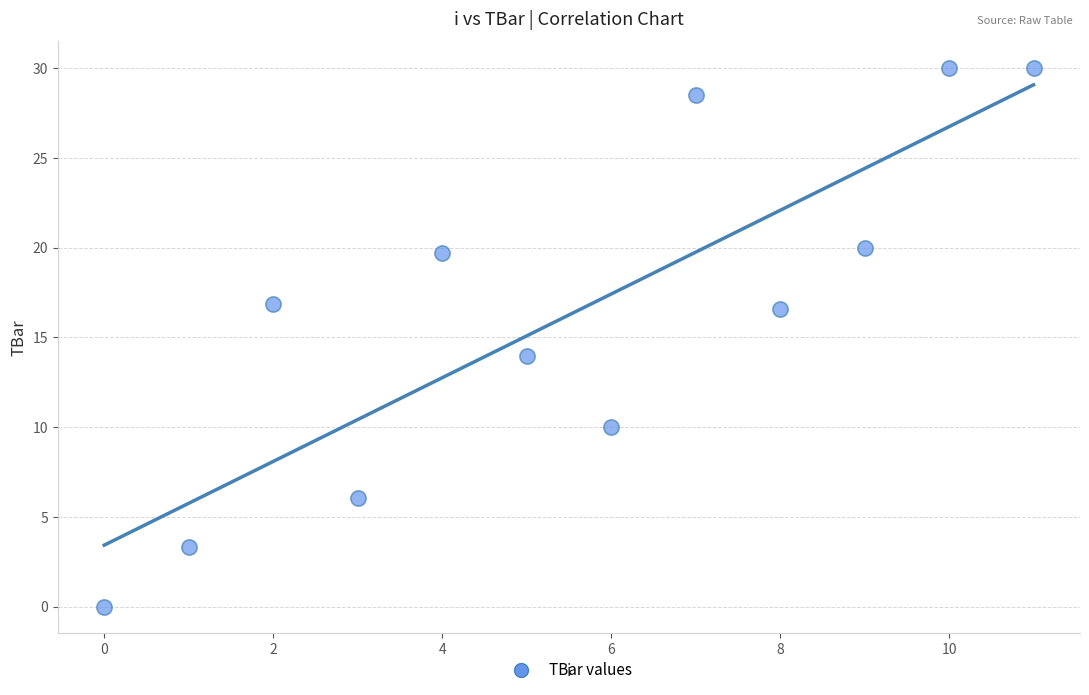

What Y value in the scatter plot is closest to 15?

14.0